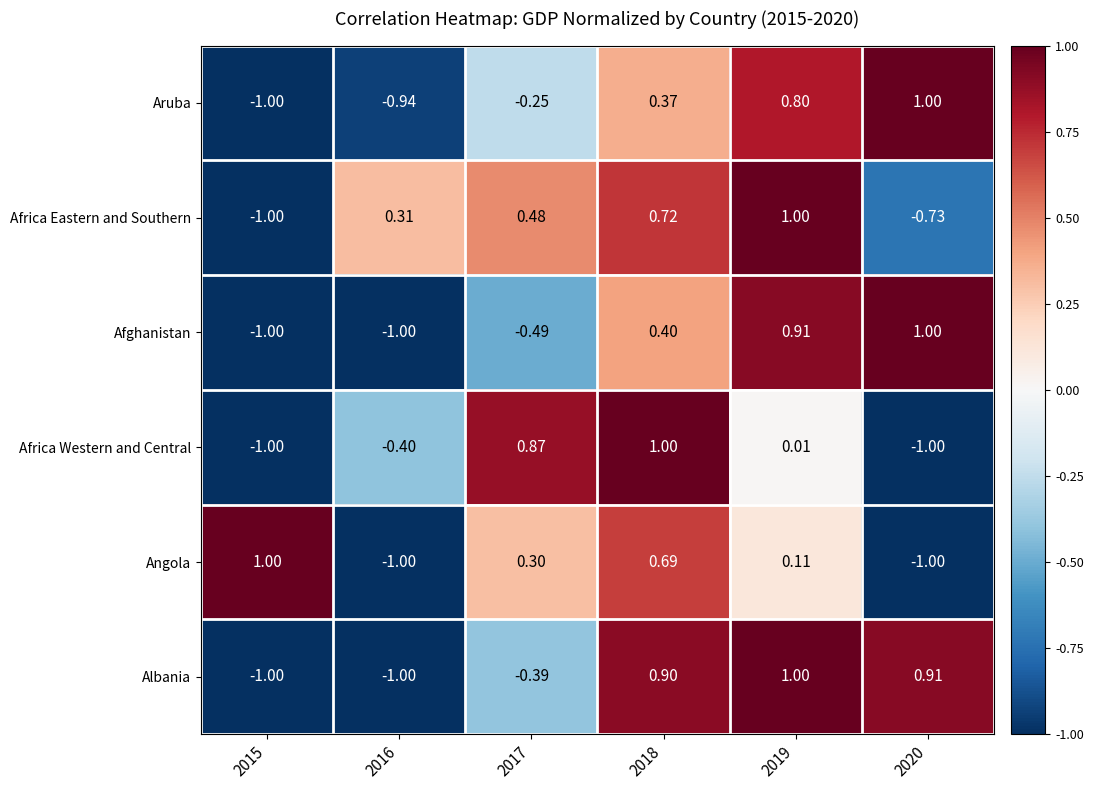

Between 2017 and 2020, which series saw the biggest shift?

Africa Western and Central